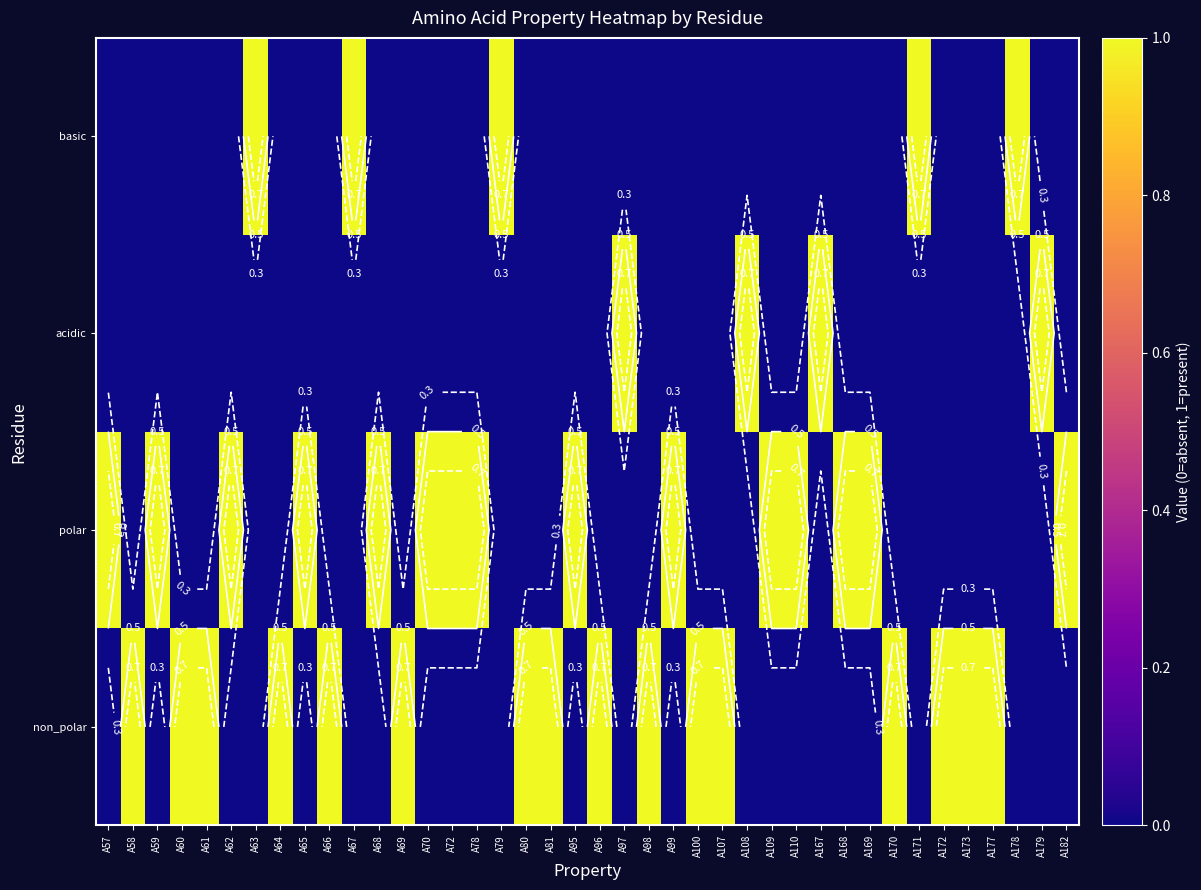

The acidic series shows 0 at A177. True or false?

True